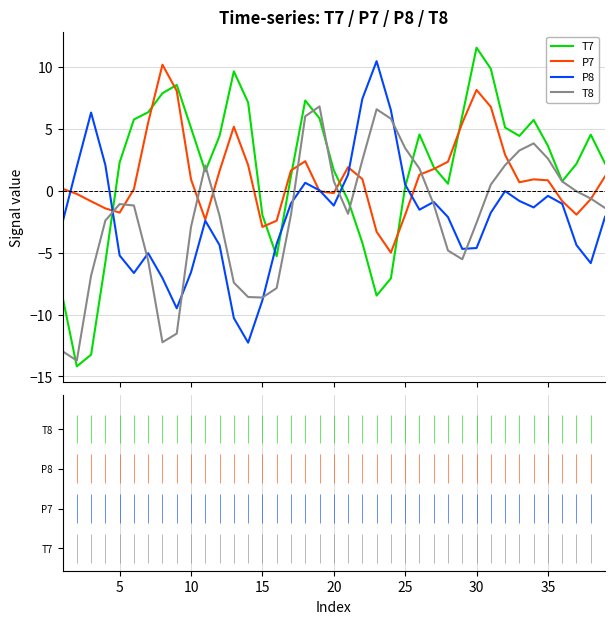

How many lines are shown in the chart?

4